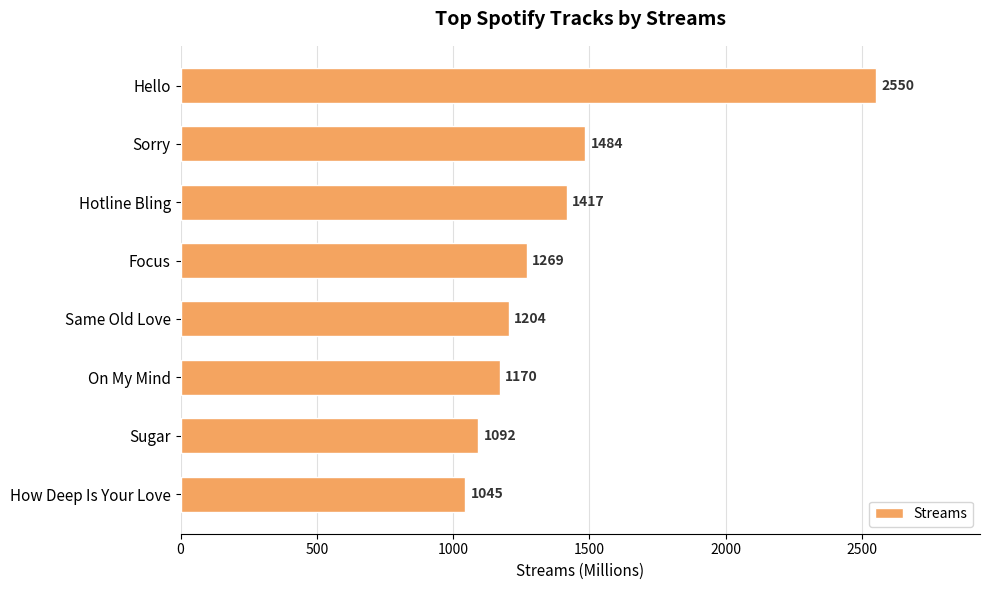

Reading bottom to top, list all the values displayed in this chart.

How Deep Is Your Love=1045	Sugar=1092	On My Mind=1170	Same Old Love=1204	Focus=1269	Hotline Bling=1417	Sorry=1484	Hello=2550